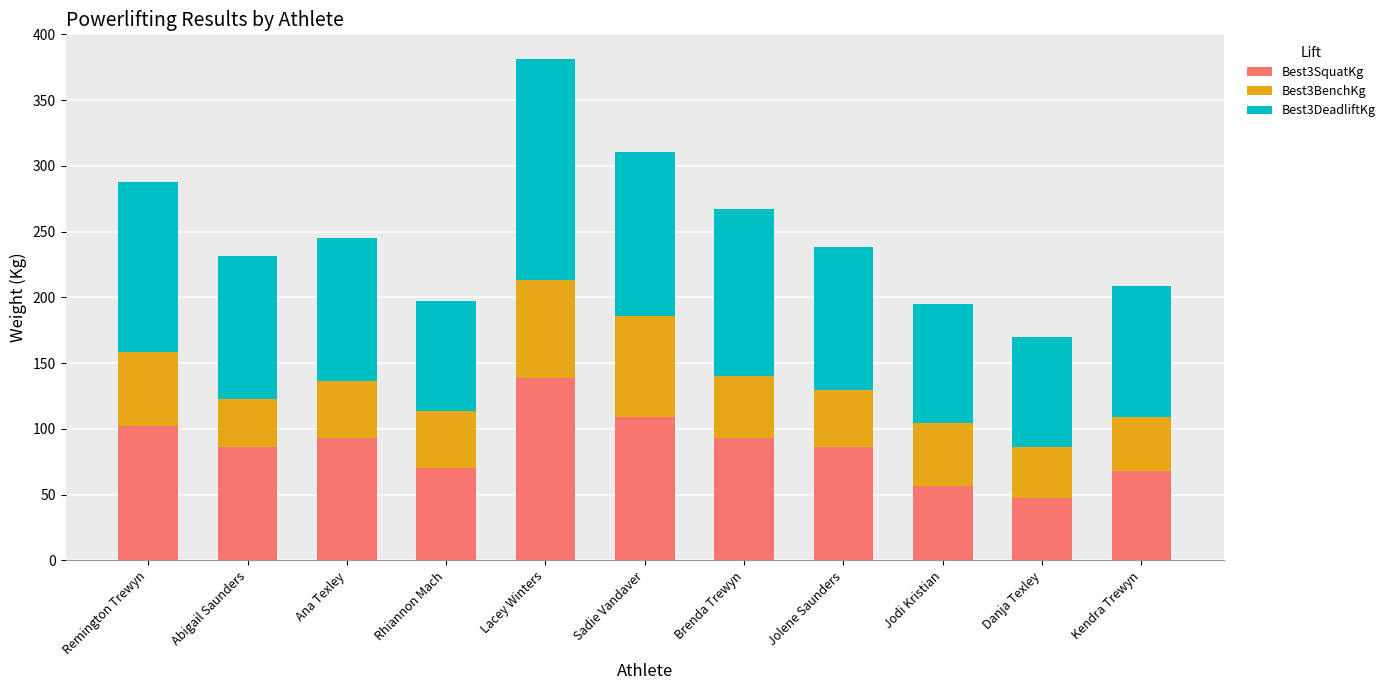

What is the difference between the maximum and minimum values in the Best3SquatKg series?

90.8